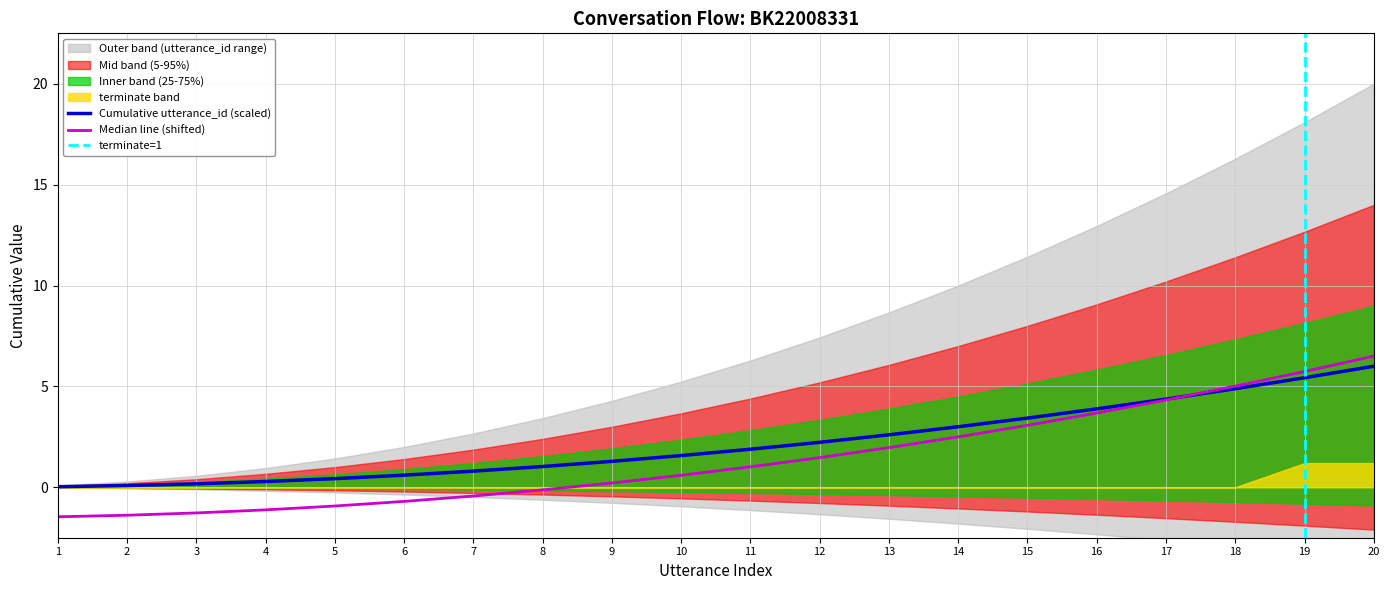

At which label does Cumulative utterance_id (scaled) reach its peak?

20